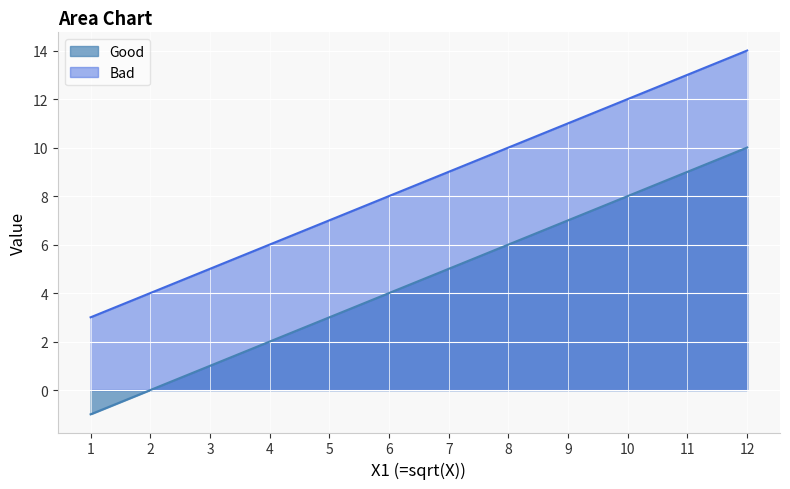

Which series has the widest spread of values?

Good